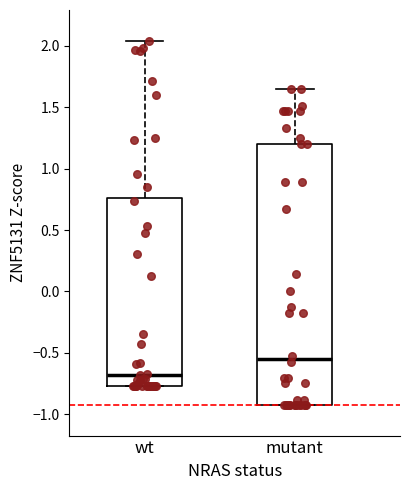

Comparing the boxes themselves (not the whiskers), which one is the tallest?

mutant